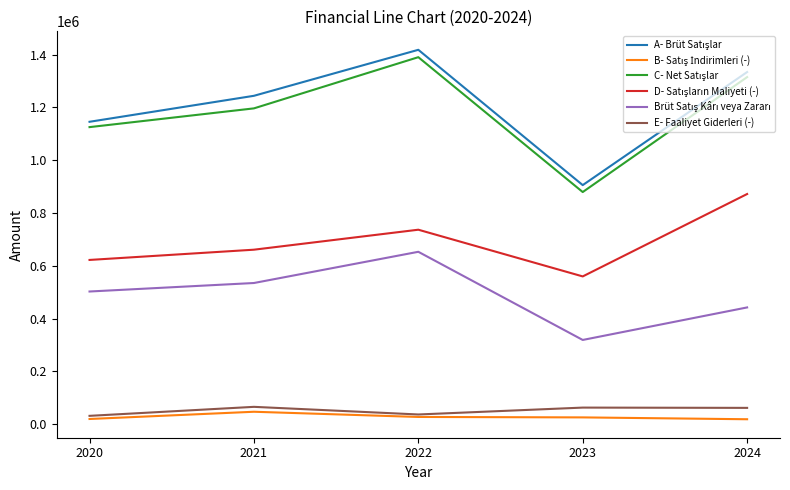

At which category is the sum across all series the highest?

2022